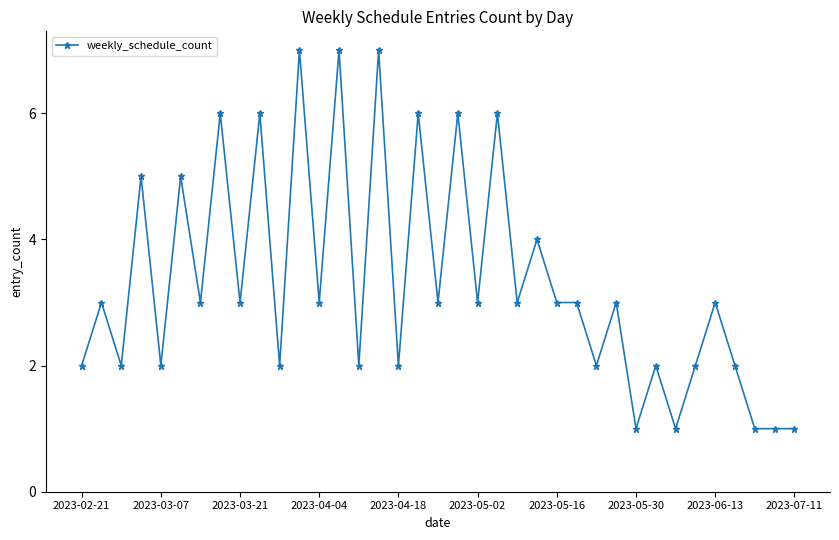

What is the difference between the second highest and second lowest values?

6